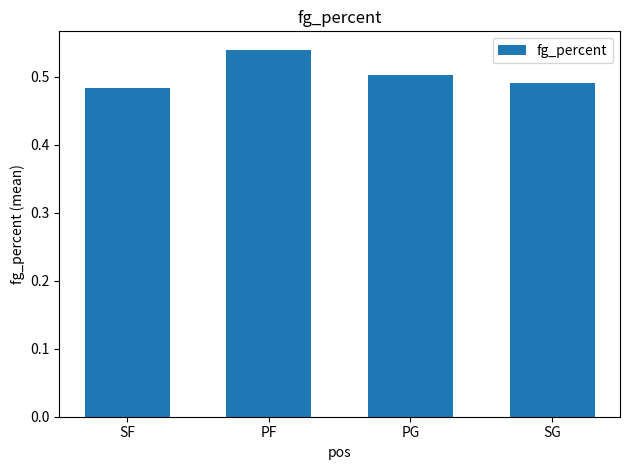

What is the label of the 4th bar from the right?

SF